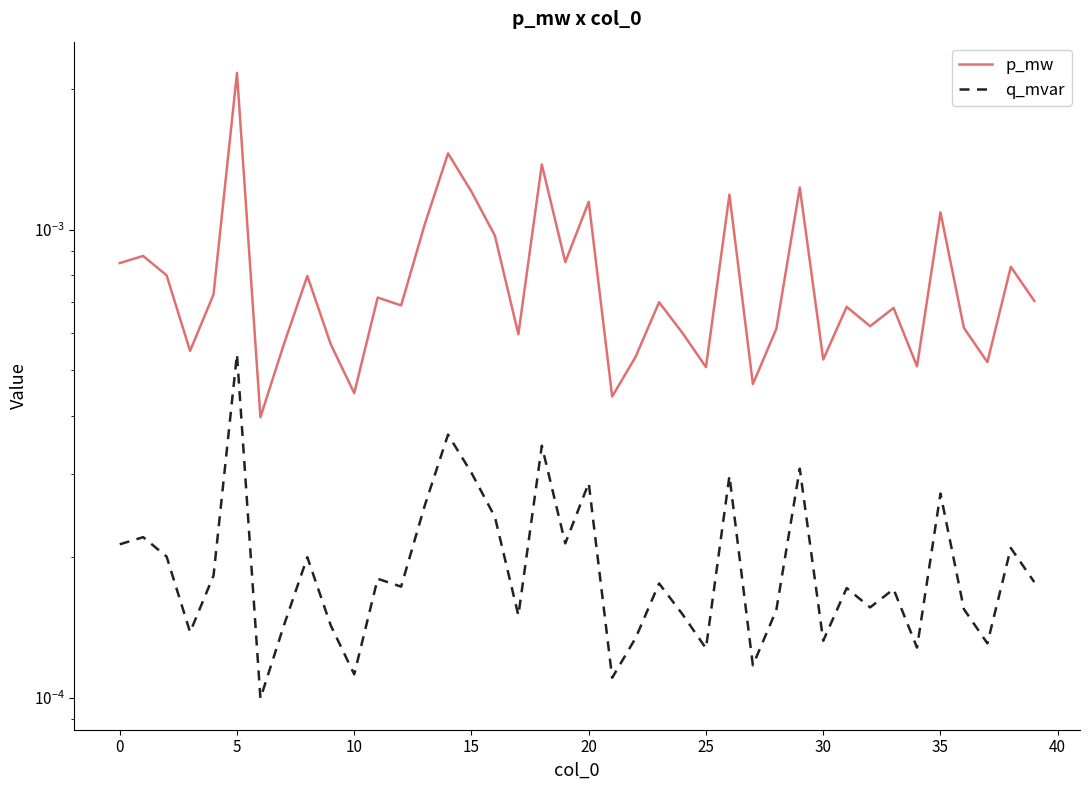

True or false: p_mw and q_mvar cross at least once.

False